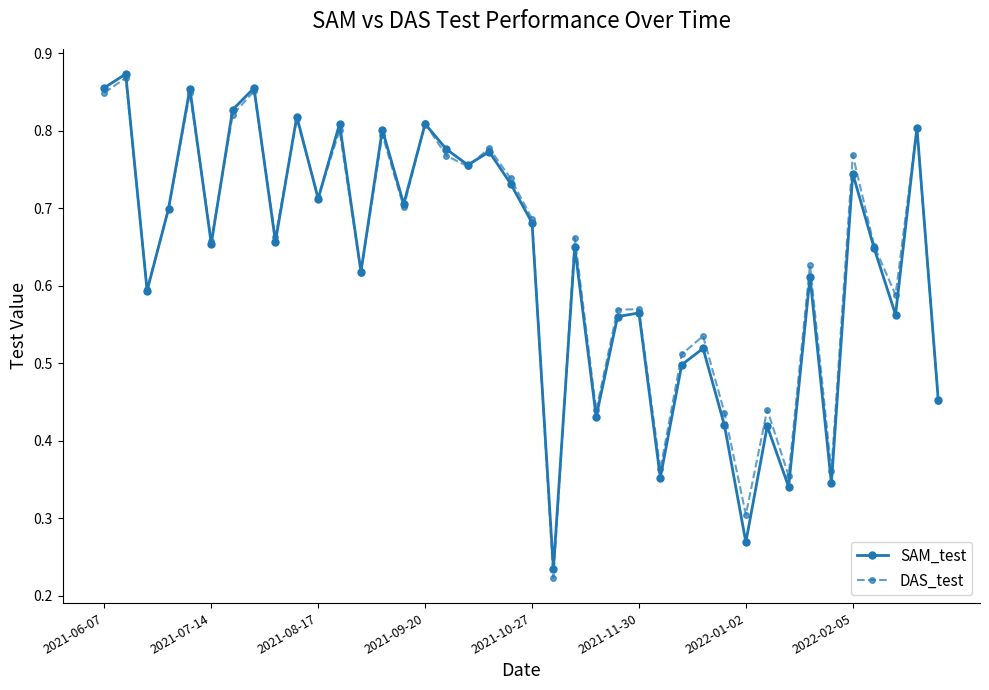

True or false: DAS_test has more than 2 points higher than both neighbors.

True